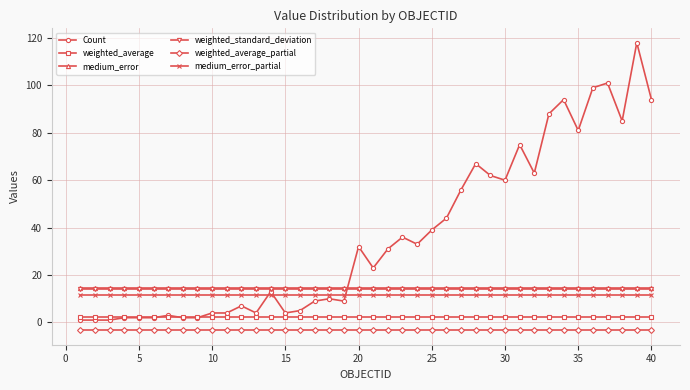

What is the smallest value displayed?

-3.3